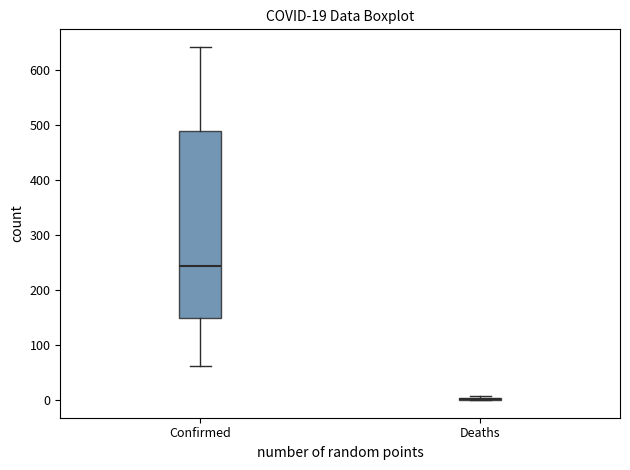

Which box is the tallest, from its lower edge to its upper edge?

Confirmed